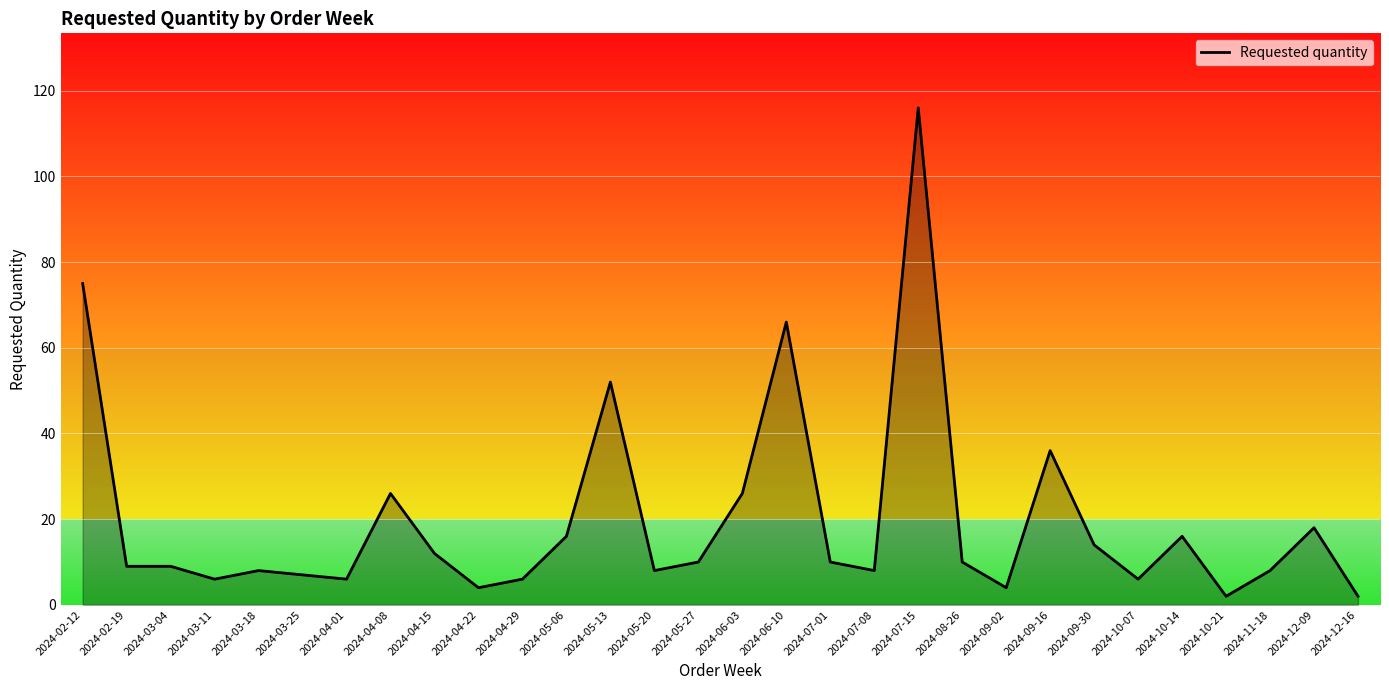

Does the chart display data point markers on the line(s)?

No